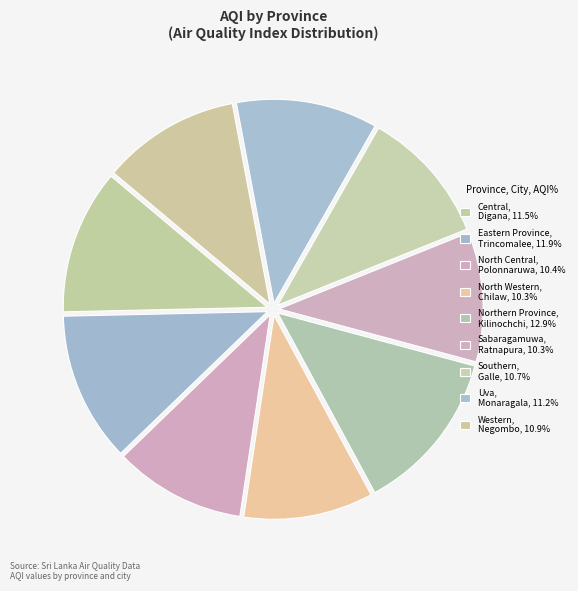

Rank the categories by value from highest to lowest.

Northern Province, Eastern Province, Central, Uva, Western, Southern, North Central, North Western, Sabaragamuwa